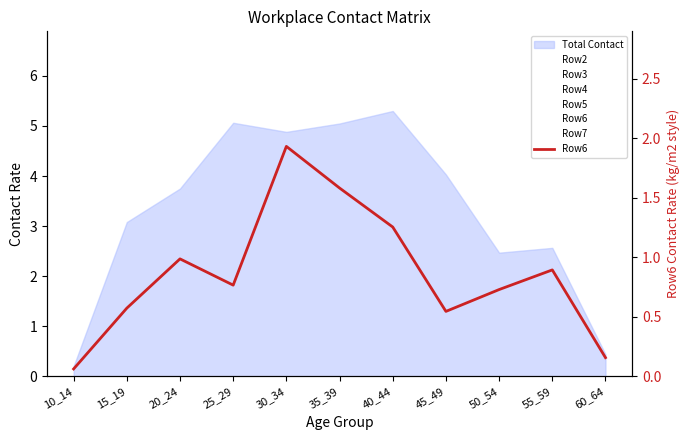

Reading left to right, list all the values displayed in this chart.

Row2: 10_14=0.1	15_19=0.0	20_24=0.0	25_29=0.1	30_34=0.1	35_39=0.1	40_44=0.1	45_49=0.1	50_54=0.1	55_59=0.2	60_64=0.0
Row3: 10_14=0.0	15_19=1.2	20_24=0.2	25_29=0.3	30_34=0.2	35_39=0.7	40_44=0.2	45_49=0.4	50_54=0.3	55_59=0.1	60_64=0.0
Row4: 10_14=0.0	15_19=0.9	20_24=0.7	25_29=0.8	30_34=0.4	35_39=0.5	40_44=0.4	45_49=0.5	50_54=0.3	55_59=0.4	60_64=0.0
Row5: 10_14=0.0	15_19=0.2	20_24=1.3	25_29=2.3	30_34=1.1	35_39=1.5	40_44=1.5	45_49=1.0	50_54=0.4	55_59=0.4	60_64=0.1
Row6: 10_14=0.1	15_19=0.6	20_24=1.0	25_29=0.8	30_34=1.9	35_39=1.6	40_44=1.3	45_49=0.5	50_54=0.7	55_59=0.9	60_64=0.2
Row7: 10_14=0.0	15_19=0.2	20_24=0.5	25_29=0.9	30_34=1.2	35_39=0.7	40_44=1.9	45_49=1.5	50_54=0.6	55_59=0.6	60_64=0.1